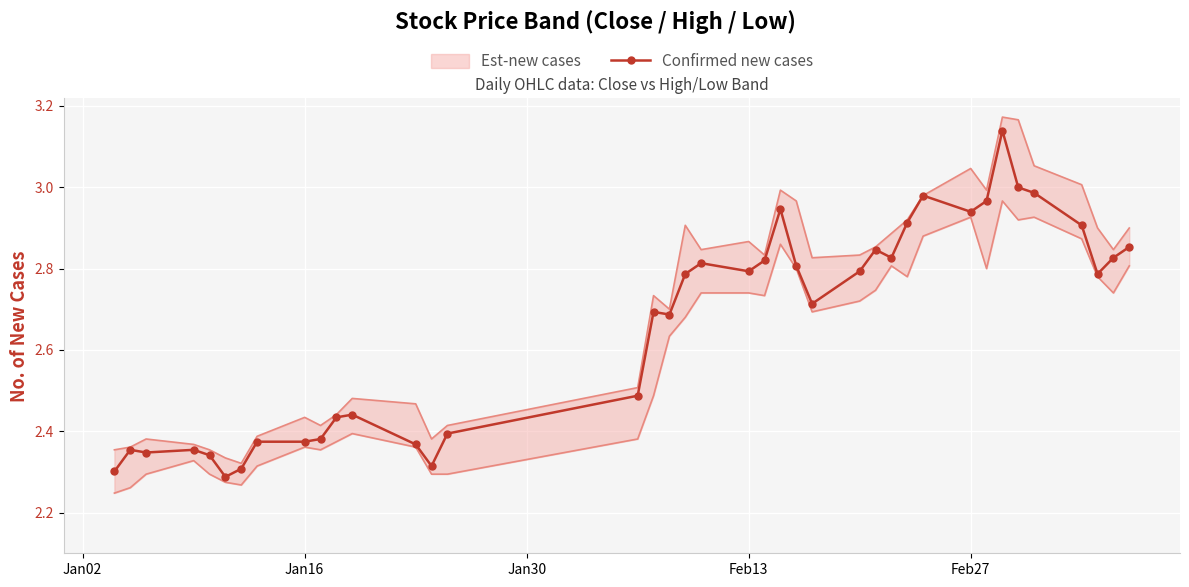

What is the average value?

2.7